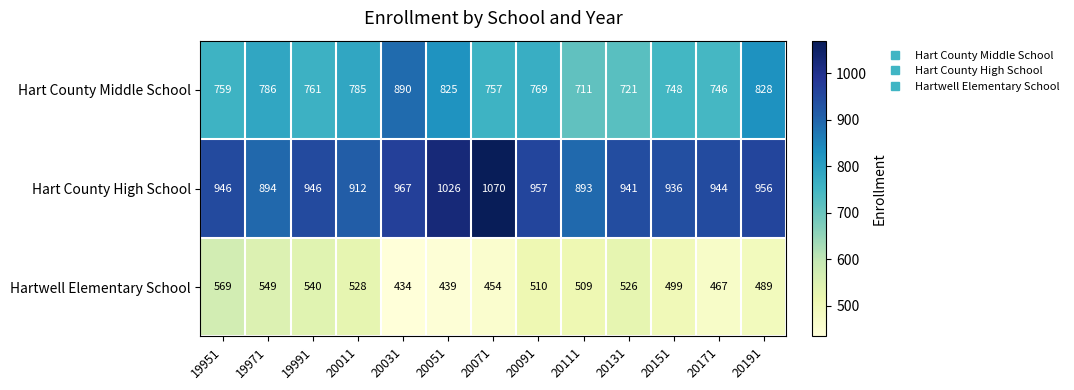

Between 20031 and 20171, which series saw the biggest shift?

Hart County Middle School